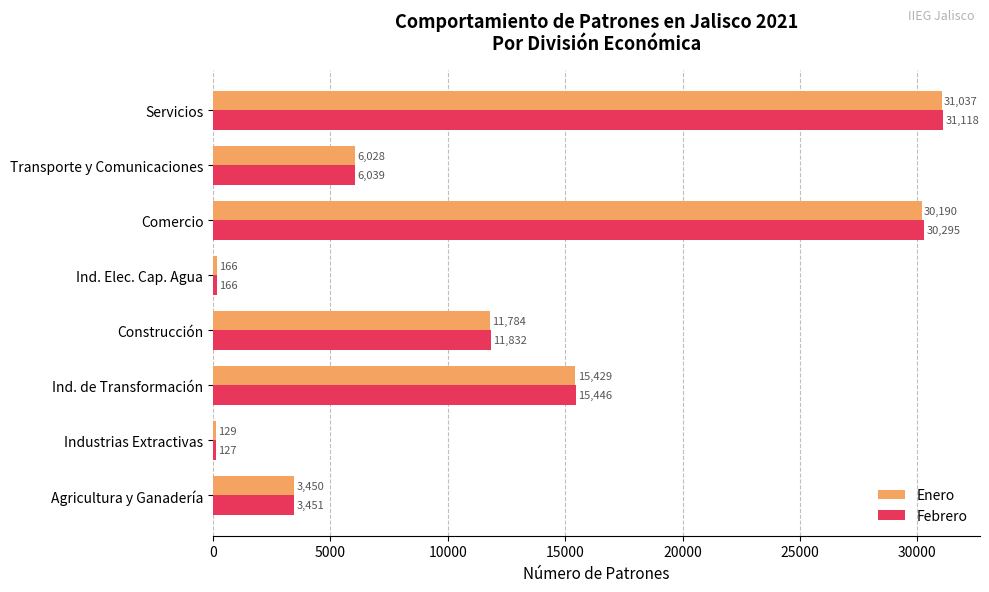

What is the average value of the Enero series?

12277